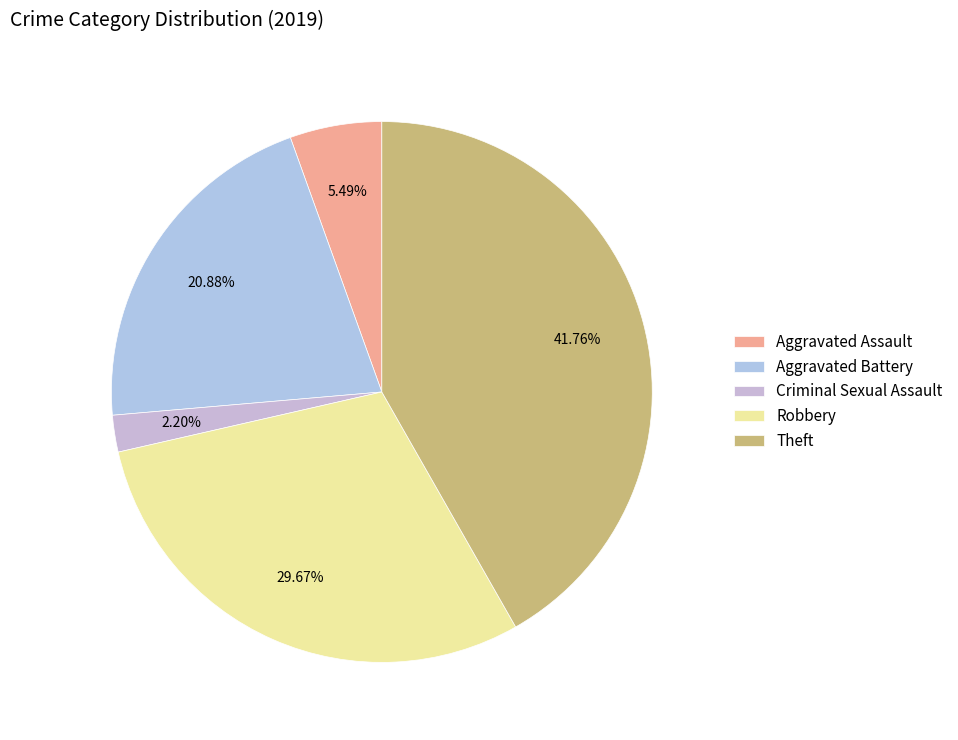

What percentage is the Robbery slice, to the nearest percent?

30%